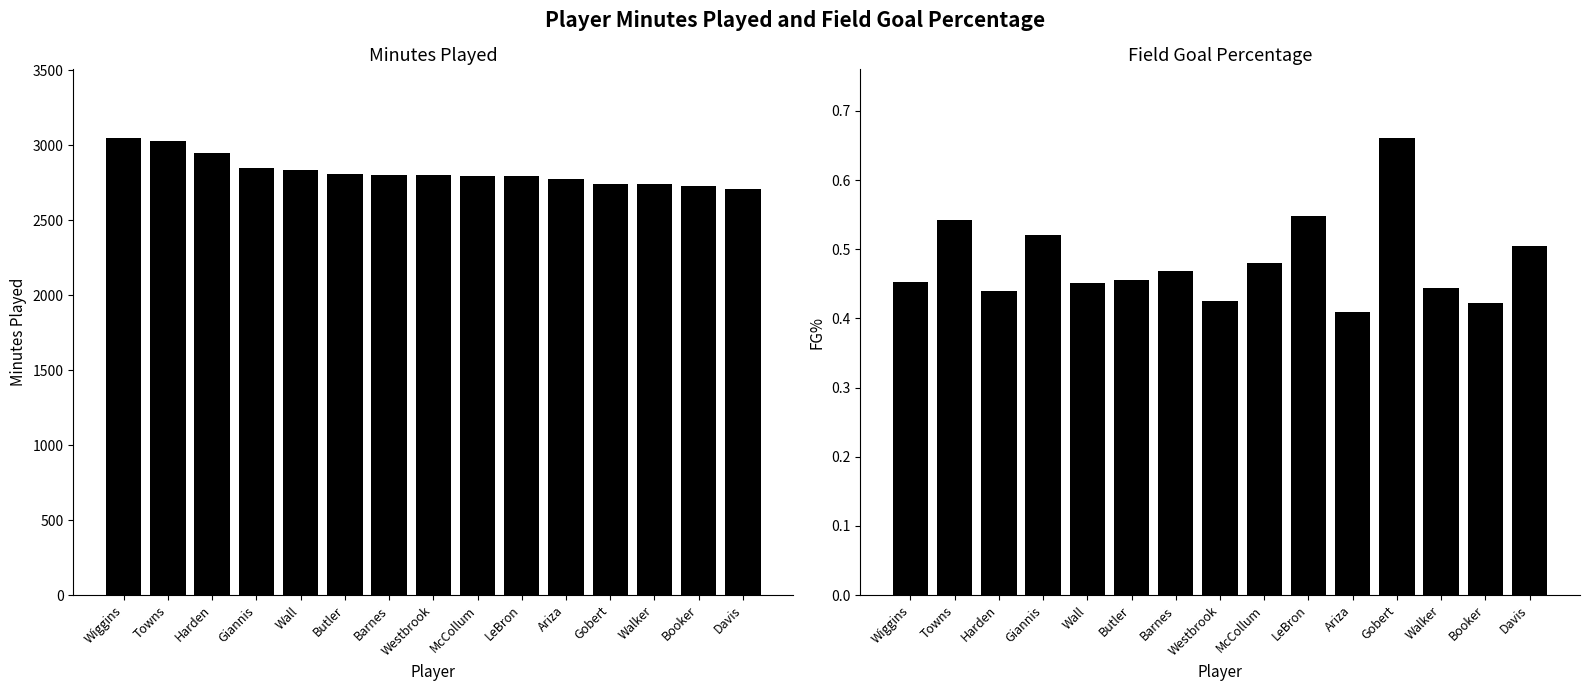

What is the difference between the maximum and second lowest values in the FG% series?

0.2